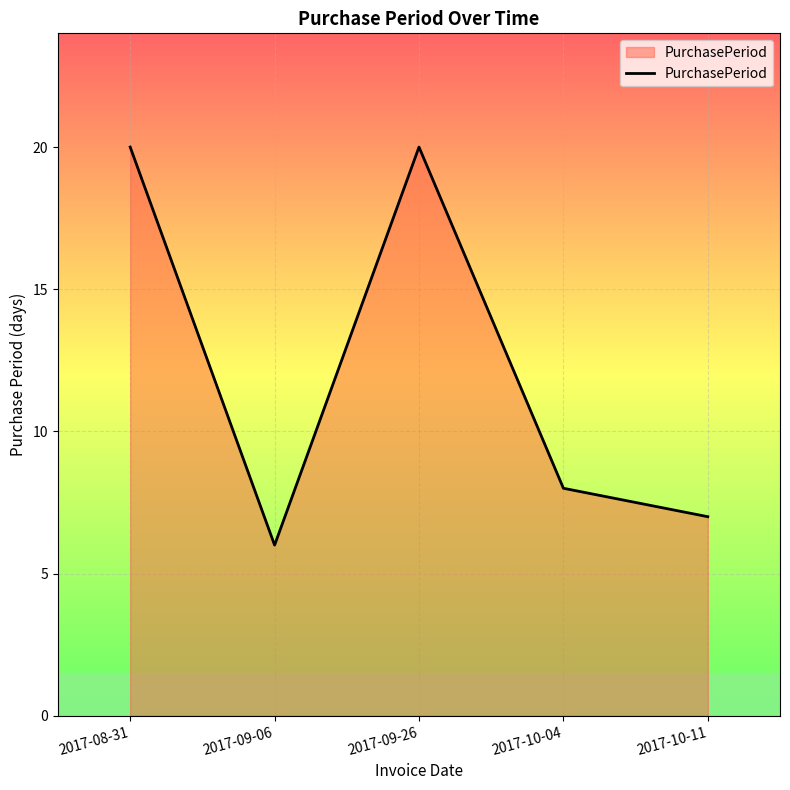

What position from the left is 2017-10-04?

4